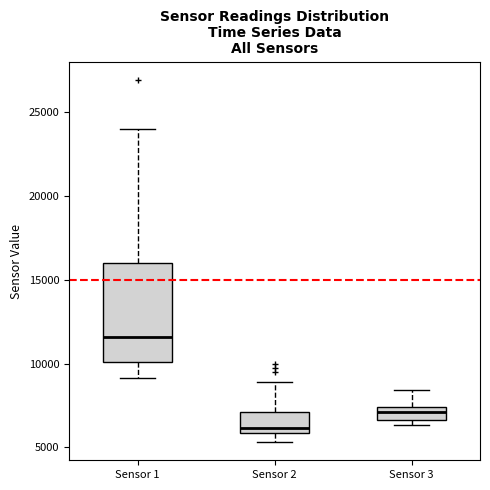

Reading left to right, read every box against the y-axis: the position of its median line, the range the box covers, and the ends of its whiskers. The values are not printed on the chart, so give them approximately, as read against the axis.

Sensor 1: median 11500, box 10000 to 16000, whiskers 9000 to 24000
Sensor 2: median 6000 (just above the box's lower edge), box 6000 to 7000, whiskers 5500 to 9000
Sensor 3: median 7000, box 6500 to 7500, whiskers 6500 (just below the box's lower edge) to 8500